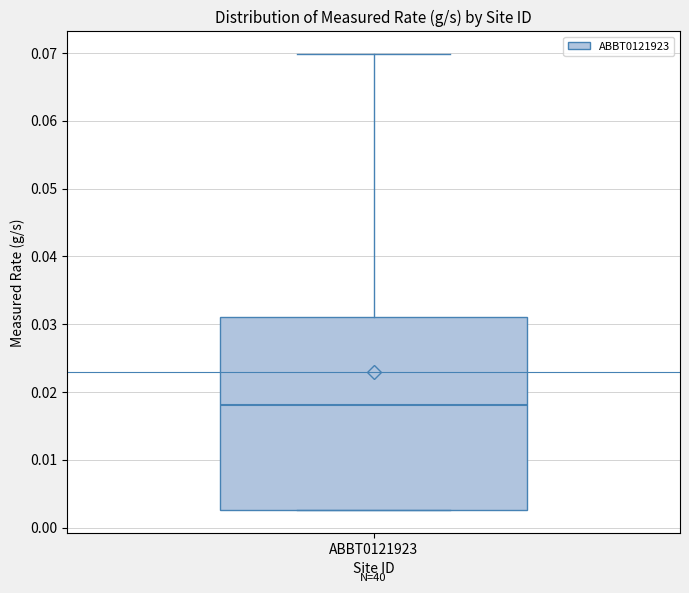

Read this box plot against the y-axis: the position of the median line, the range covered by the box, and the ends of both whiskers. The values are not printed on the chart, so give them approximately, as read against the axis.

median 0.018, box 0.003 to 0.031, whiskers 0.003 to 0.070